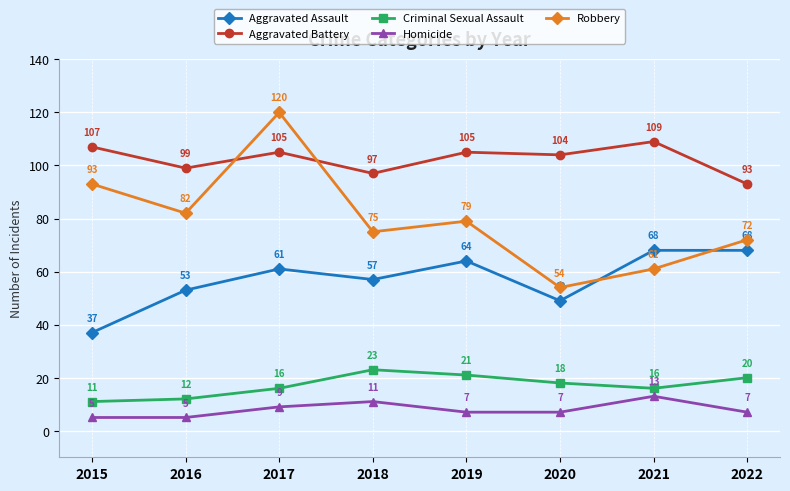

What is the difference between the maximum and second lowest values in the Aggravated Assault series?

19